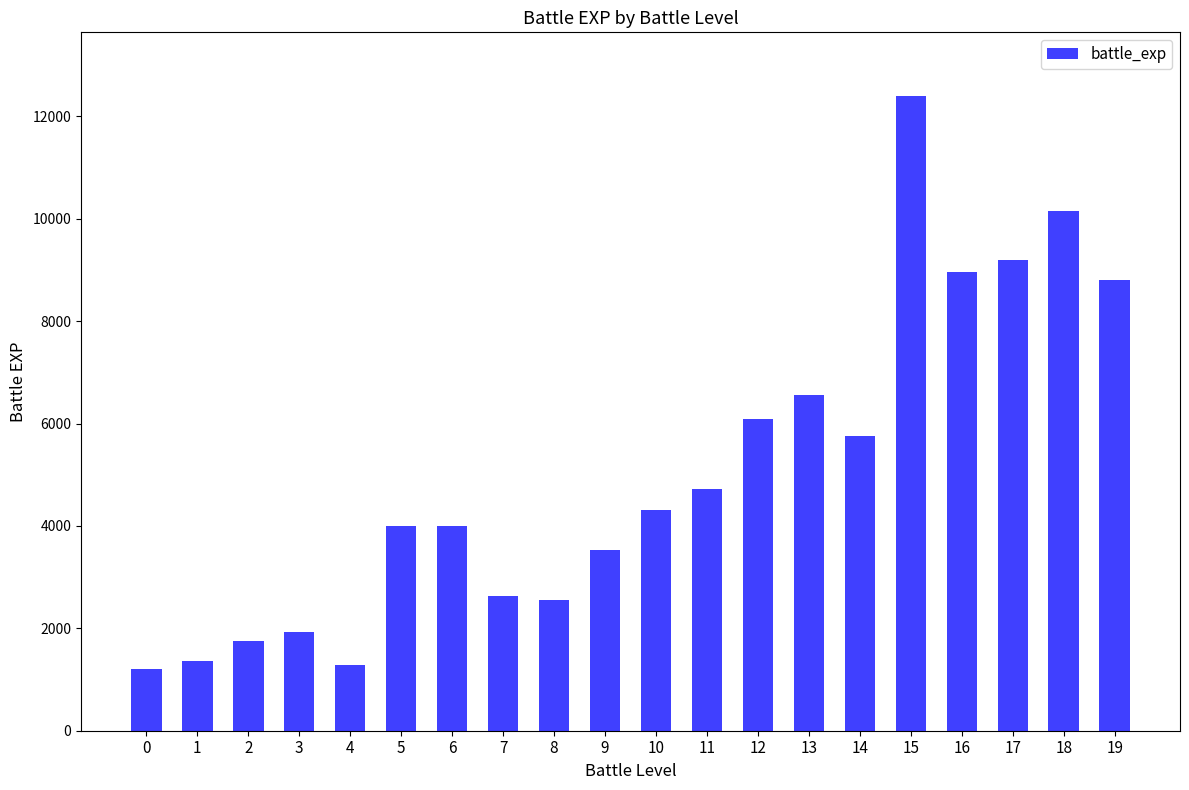

Approximately how many times larger is the value at 12 compared to 17?

0.7